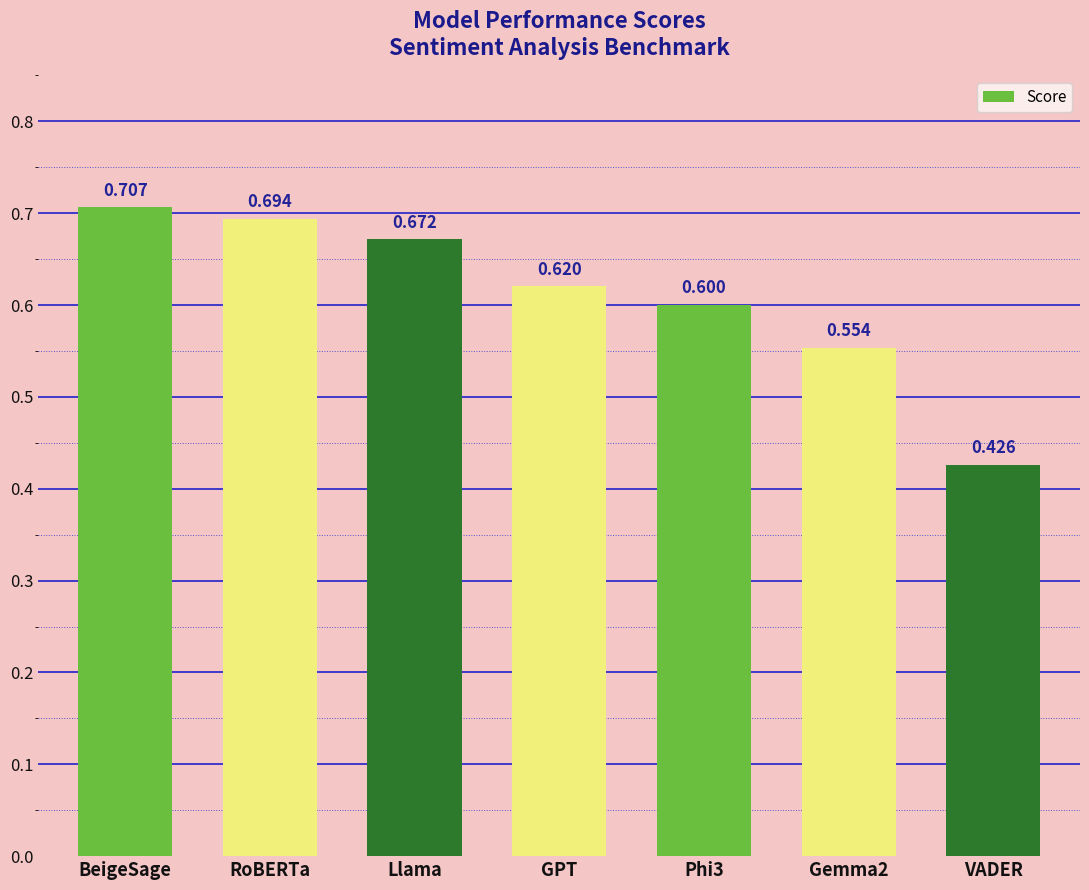

What is the difference between the maximum and minimum values?

0.3